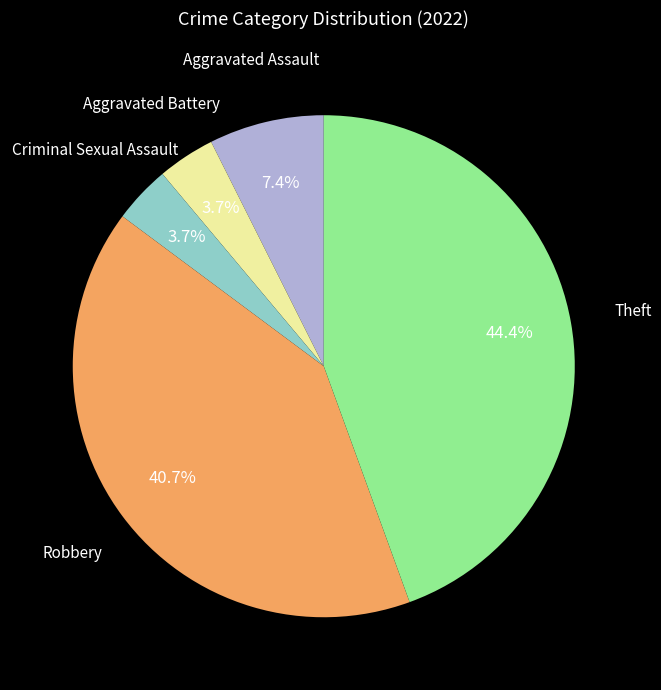

To the nearest percent, what is the average slice percentage?

20%